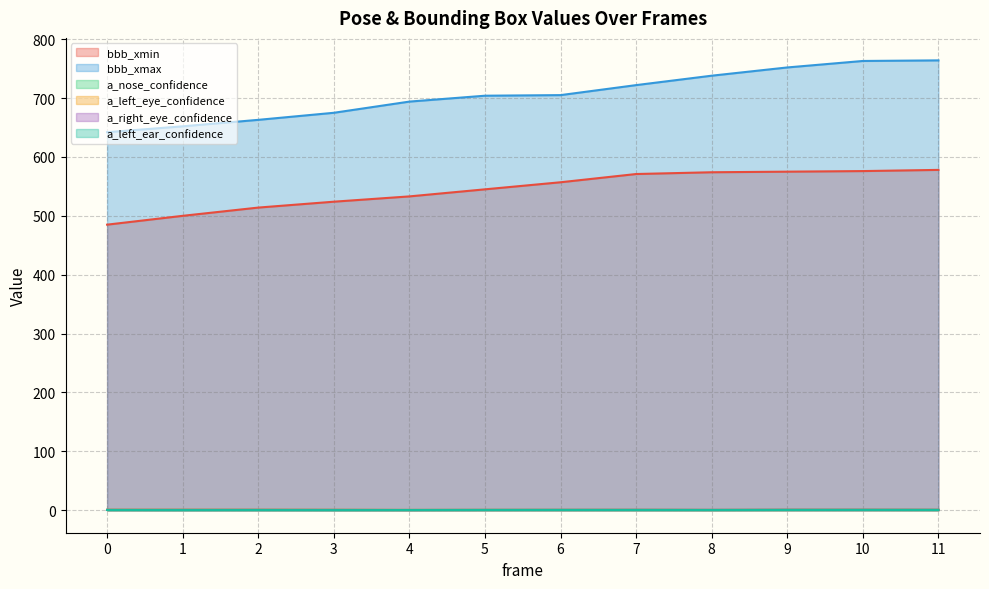

Which series has the largest total across all categories?

bbb_xmax